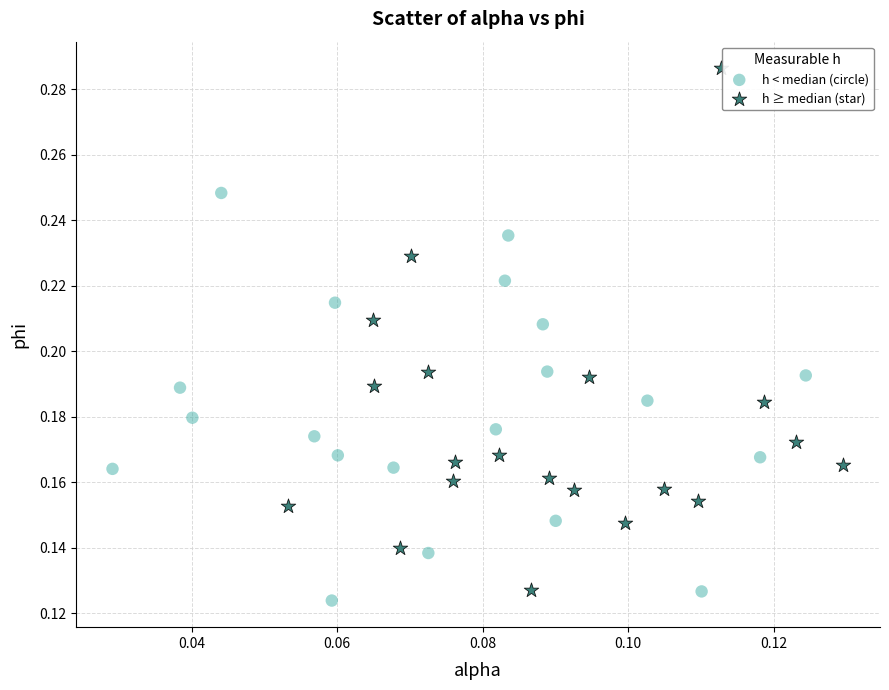

Which series contains the lowest Y value?

h < median (circle)